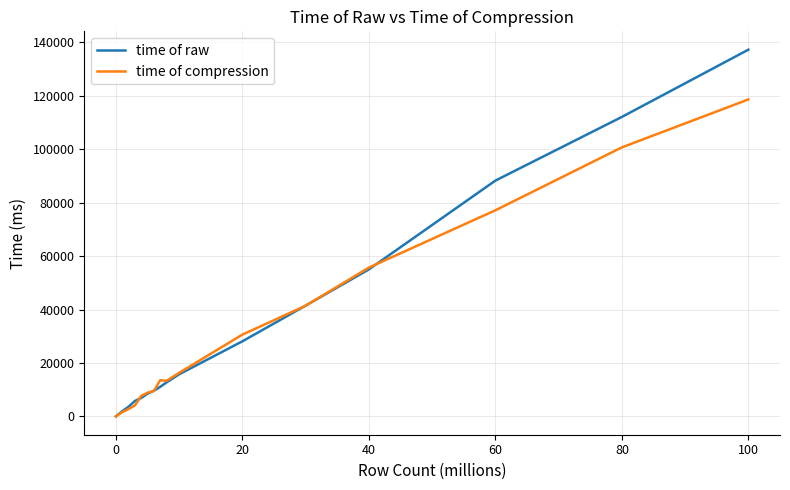

Does the chart have visible grid lines?

Yes